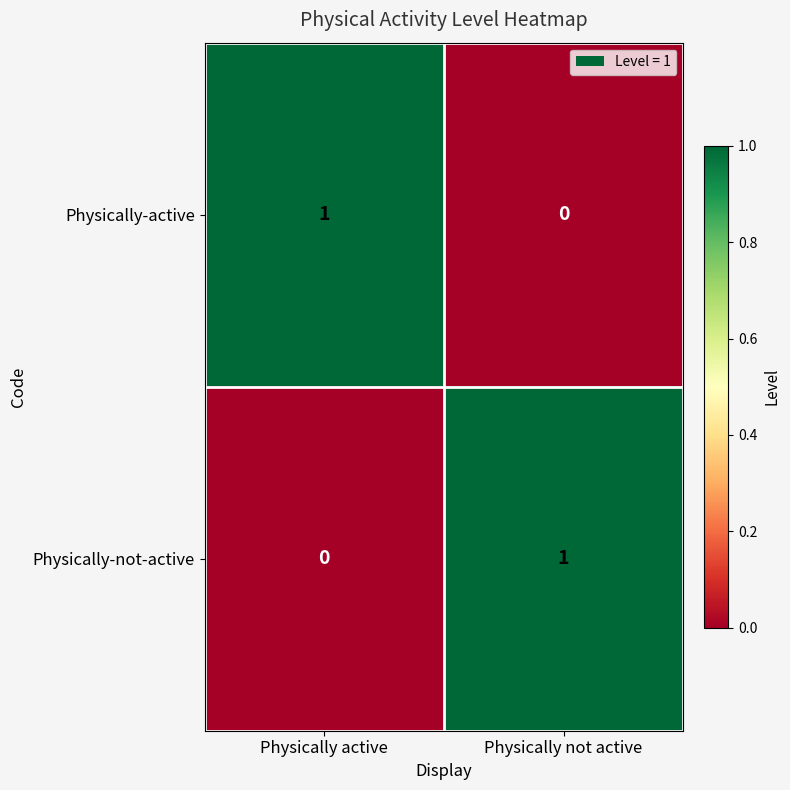

At which label does Physically-active reach its peak?

Physically active